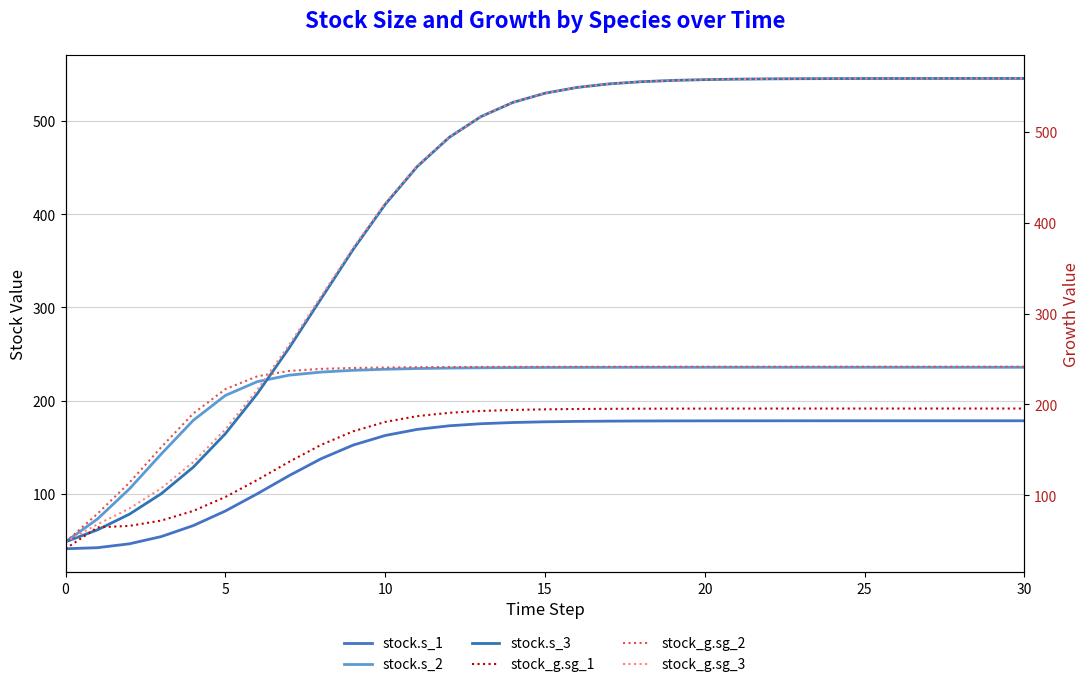

True or false: stock_g.sg_1 and stock_g.sg_2 intersect in this chart.

False